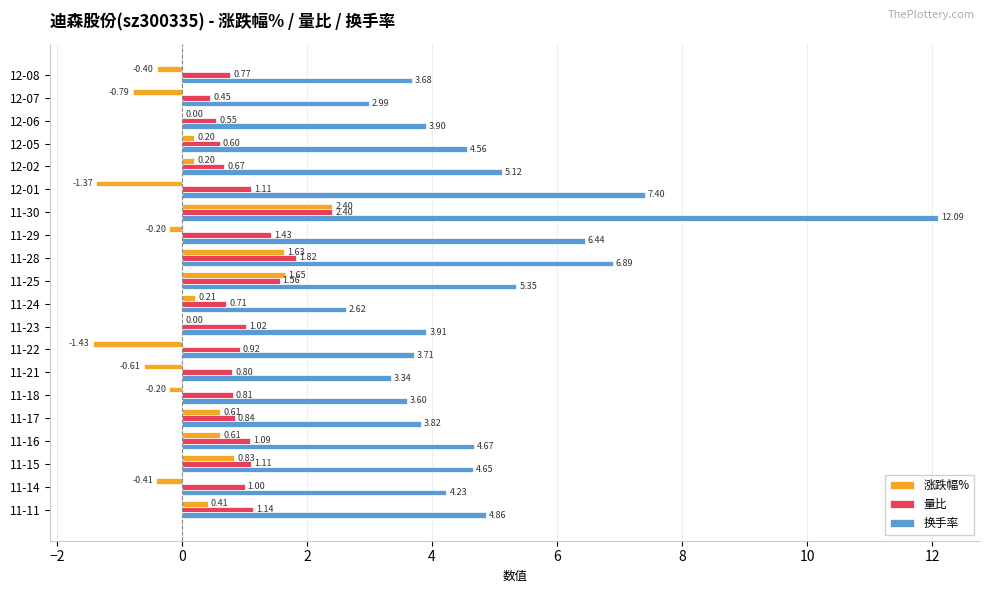

Which series has the largest total across all categories?

换手率